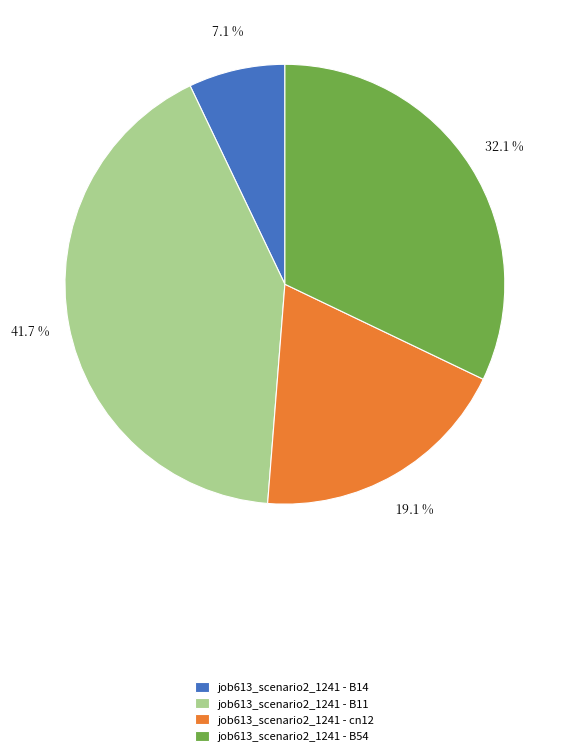

How much of the chart is everything except job613_scenario2_1241 - B14?

92.9%